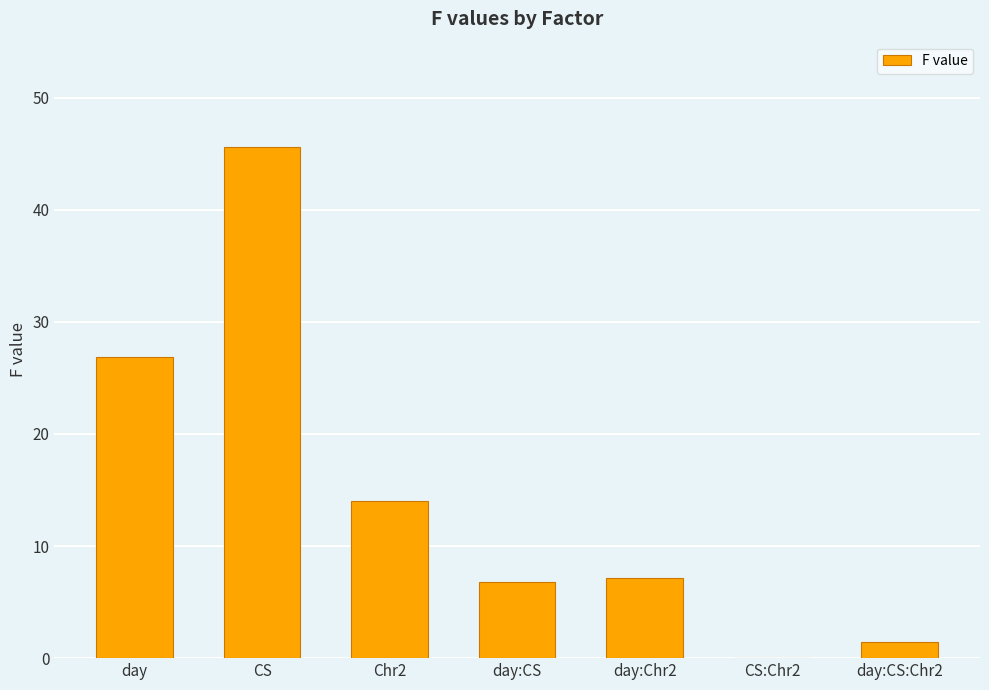

Which has a higher value, day or Chr2?

day